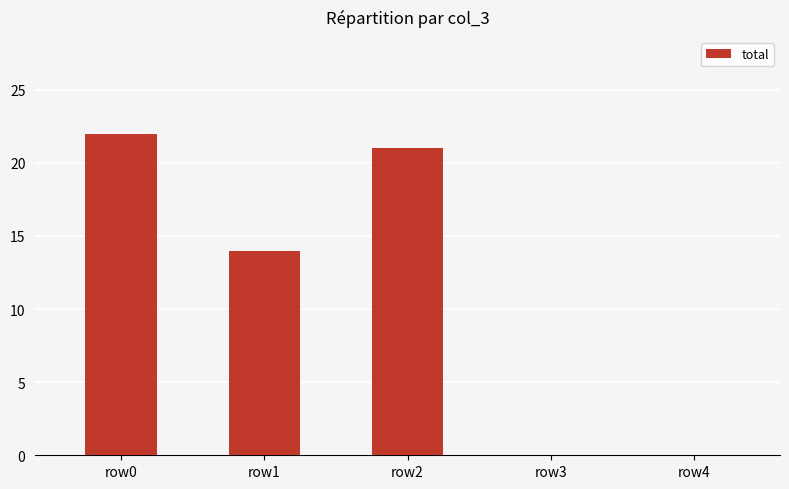

Reading left to right, list all the values displayed in this chart.

22	14	21	0	0